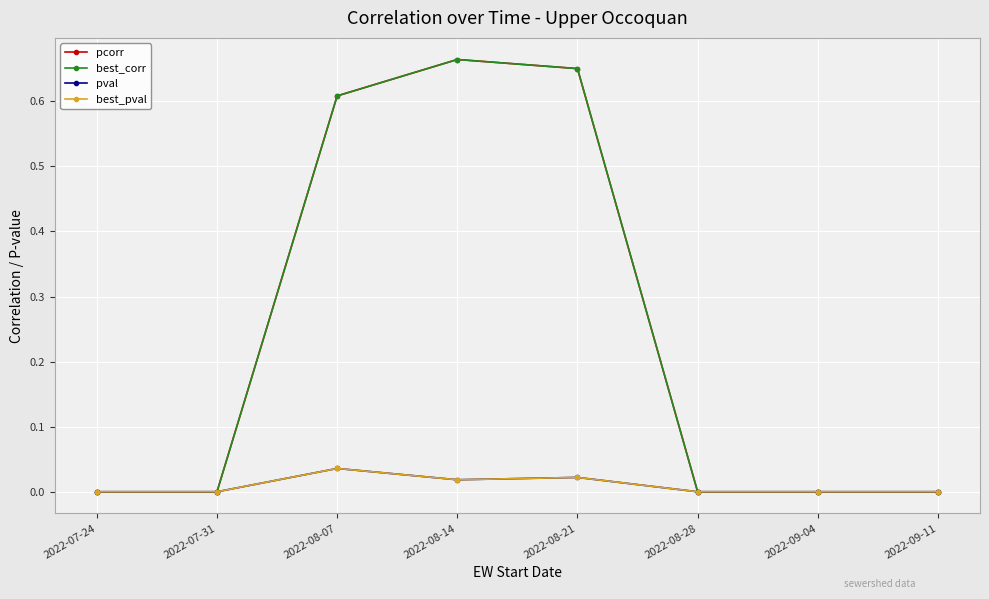

Does the chart have visible grid lines?

Yes